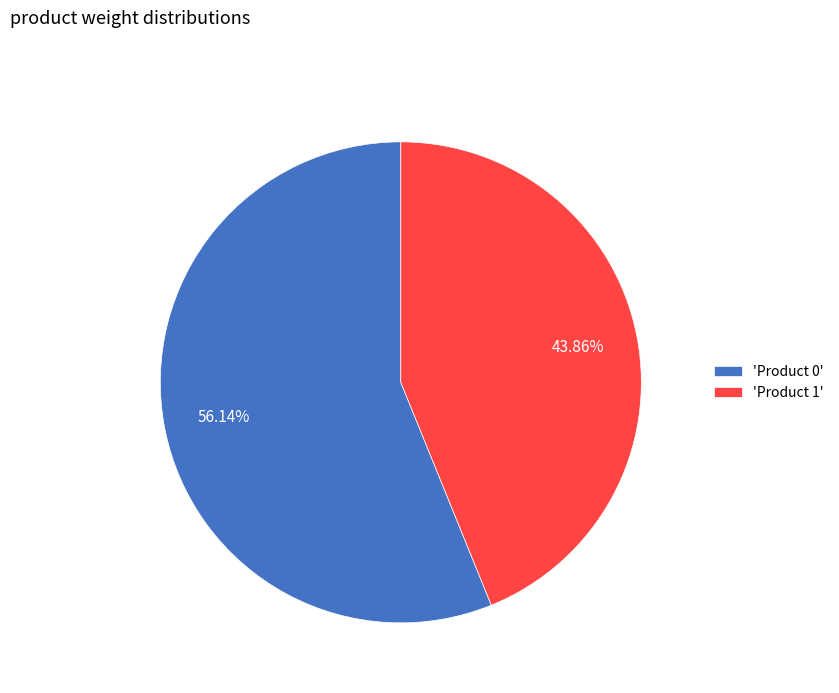

Rank the categories by value from lowest to highest.

'Product 1', 'Product 0'